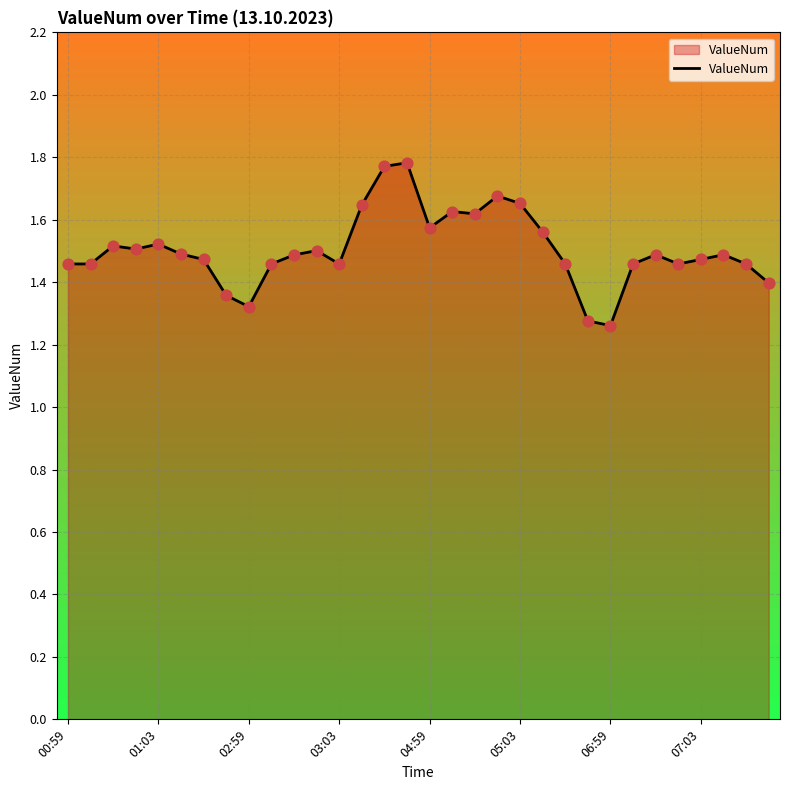

Does the chart have visible grid lines?

Yes